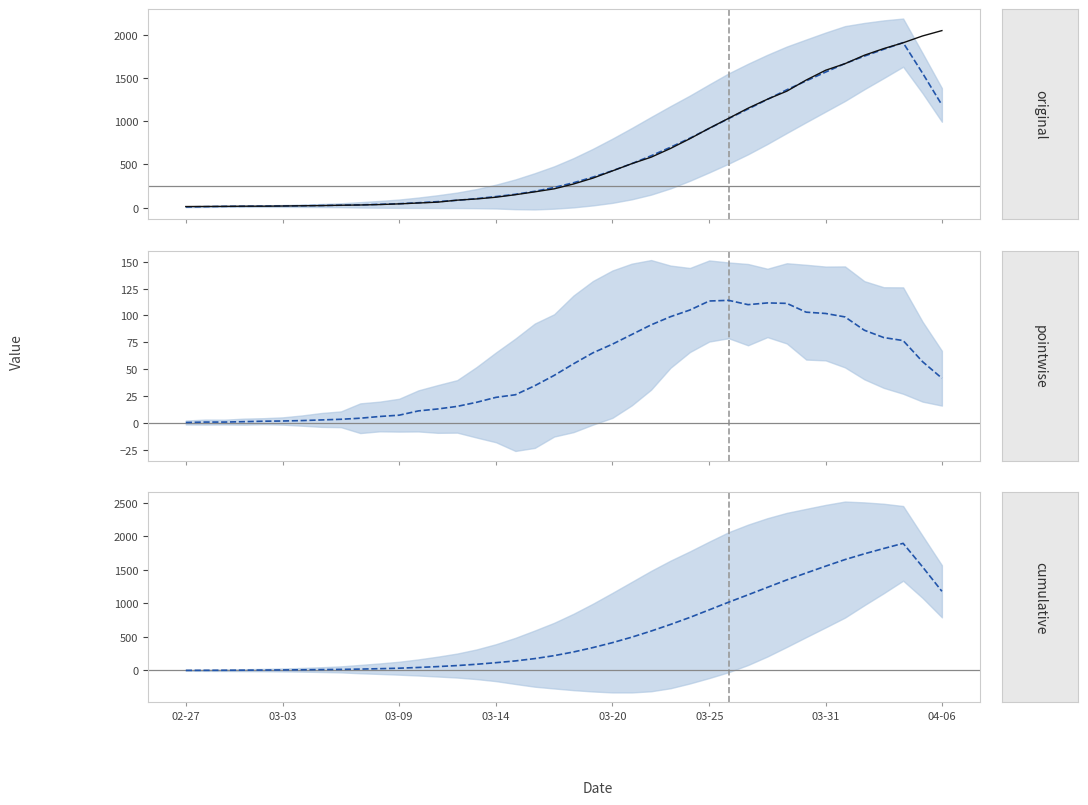

Rank the series at 17 from lowest to highest value.

pointwise trend, cumulative trend, observed, original trend